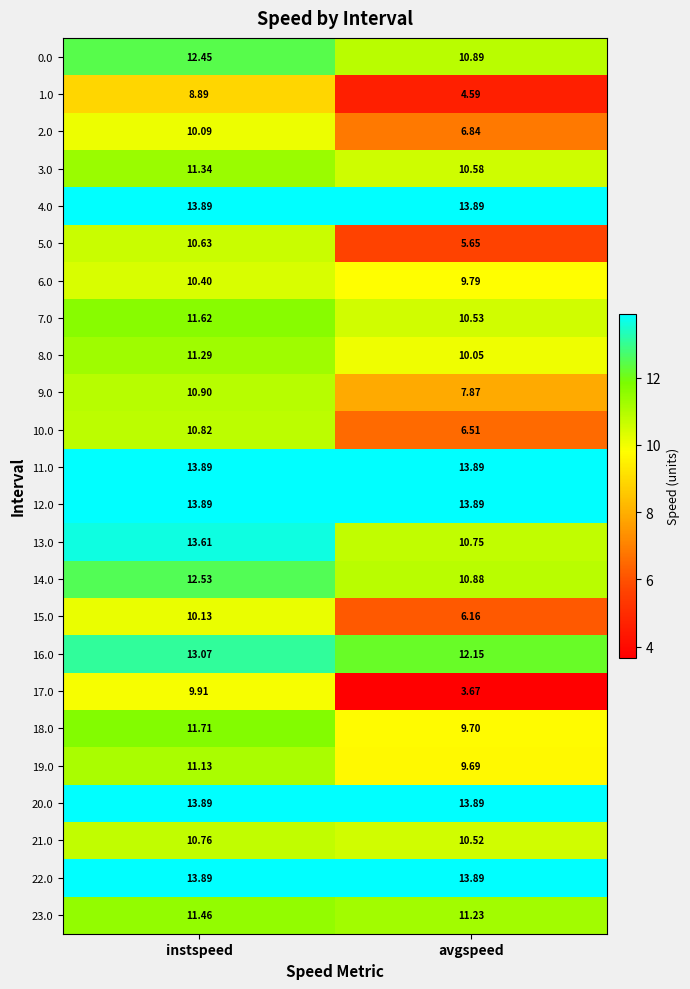

At how many categories does at least one series exceed 6?

2